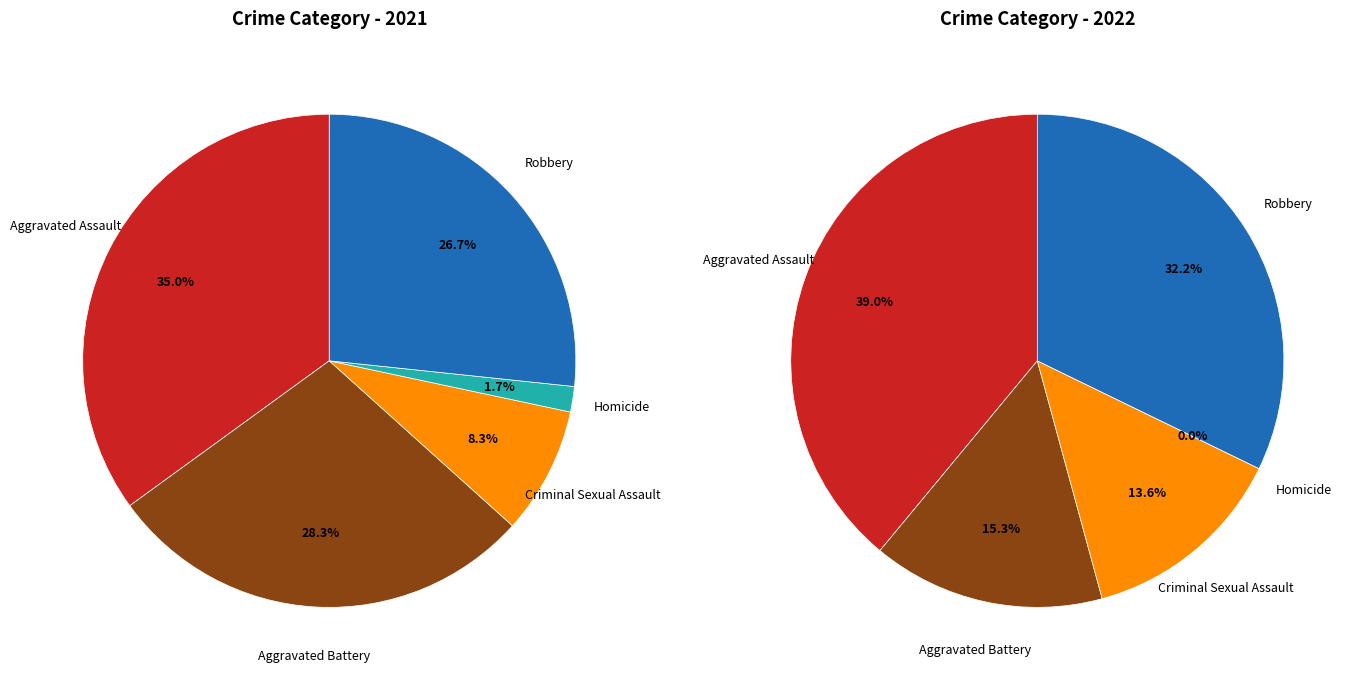

Does 3 represent more than half of the total?

No